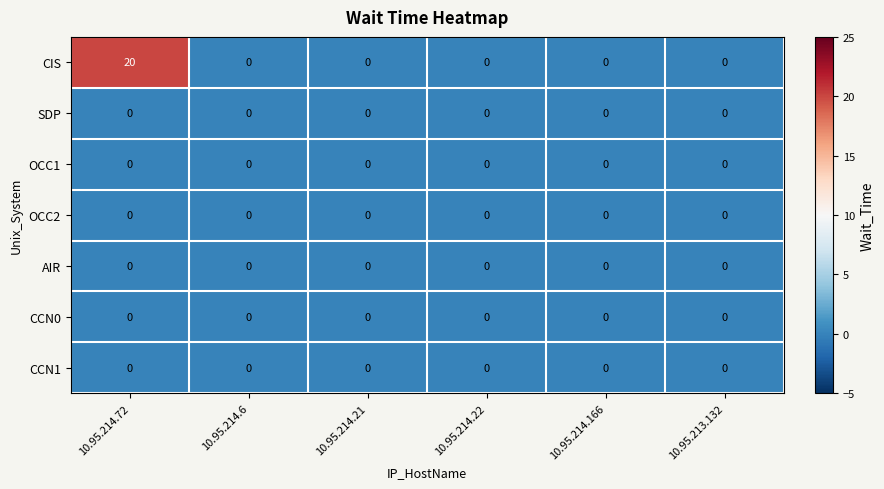

At which category does the chart reach its peak across all series?

10.95.214.72